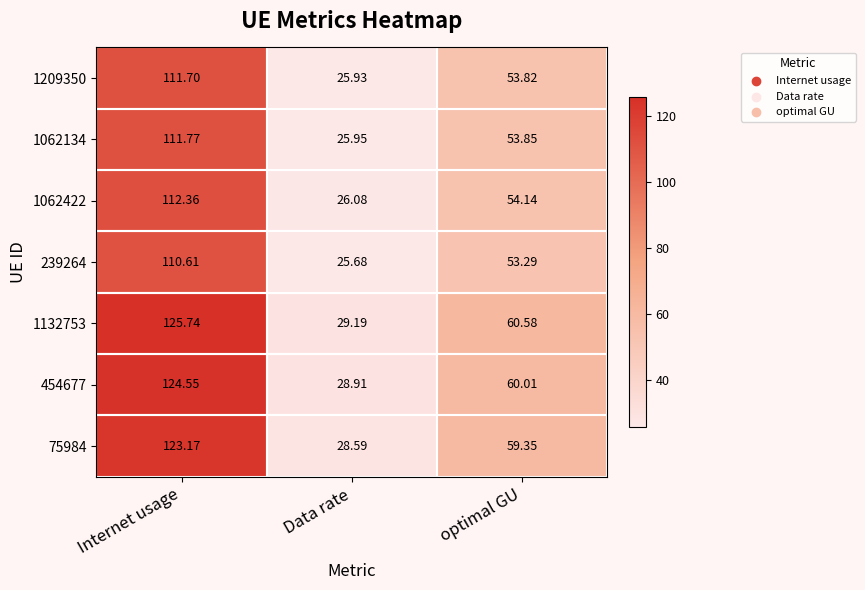

Is the value of 1062422 at Internet usage greater than the value of 454677 at Data rate?

Yes